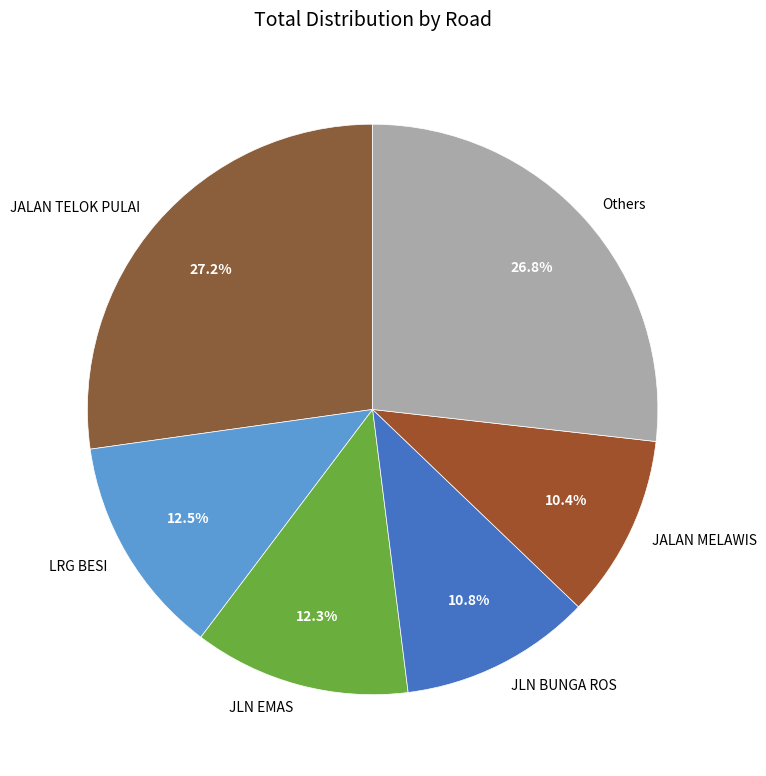

Between LRG BESI and JLN BUNGA ROS, which is larger?

LRG BESI